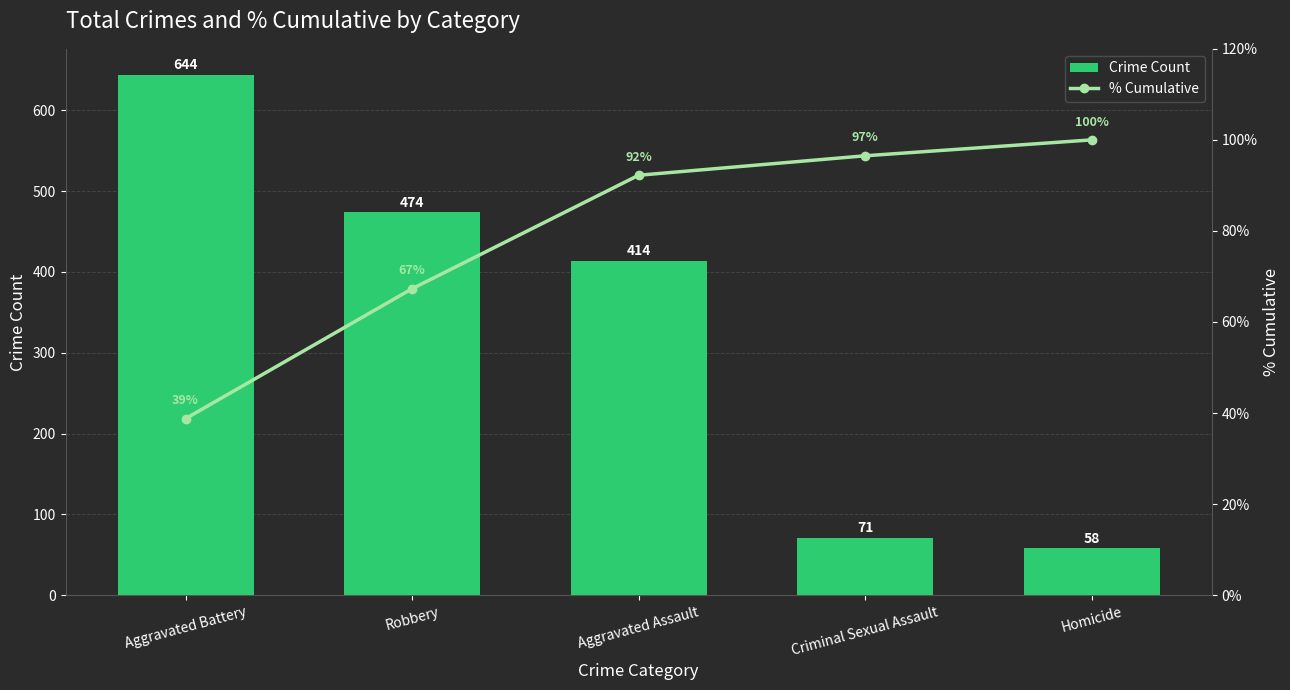

The Crime Count series shows 230.6 at Aggravated Assault. True or false?

False